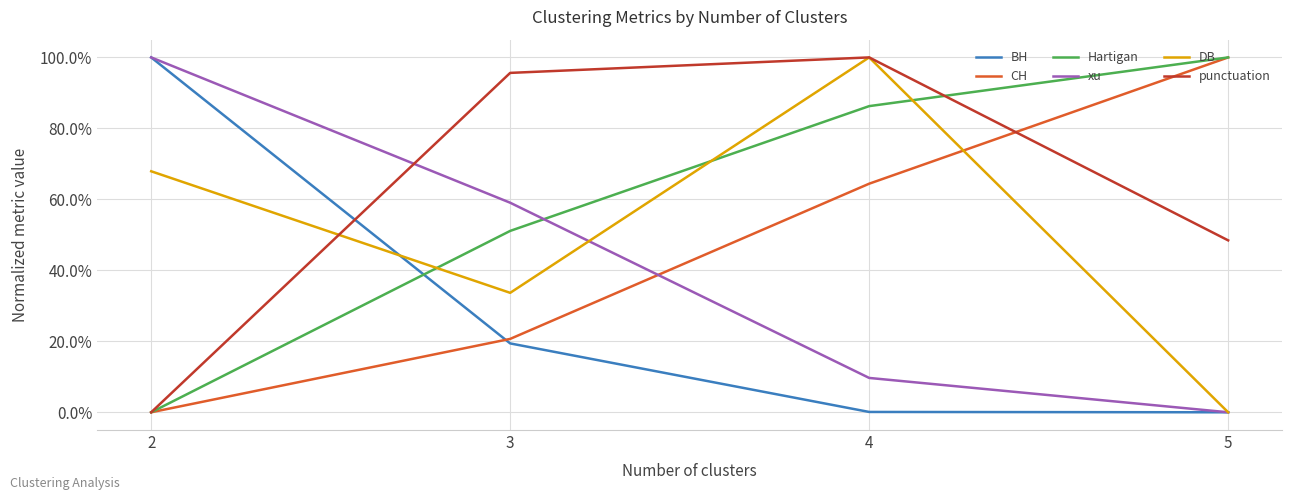

Does the chart display data point markers on the line(s)?

No